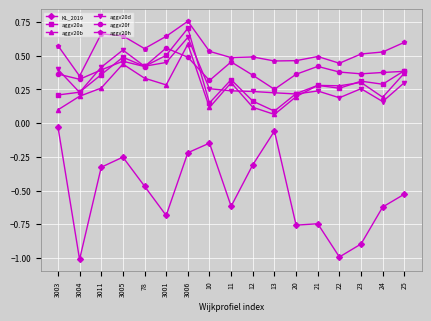

What position from the right is 3011?

15